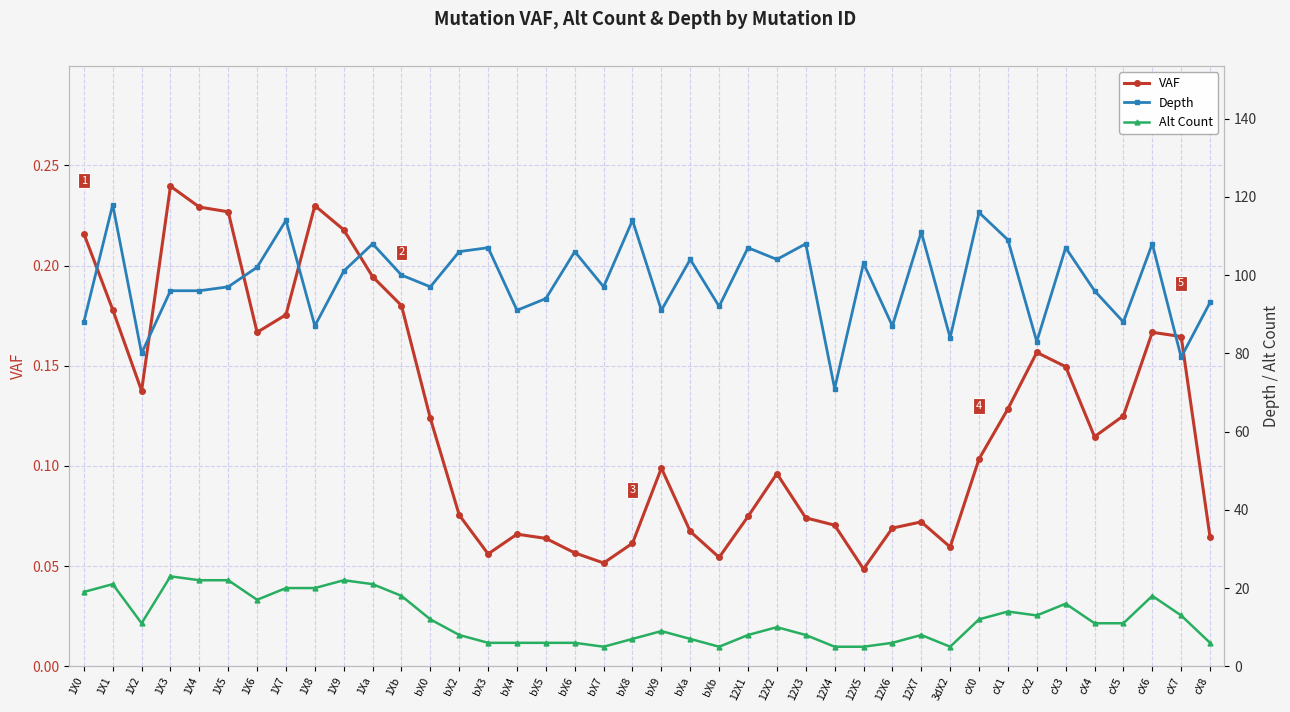

How many values in the Alt Count series are below 11?

19